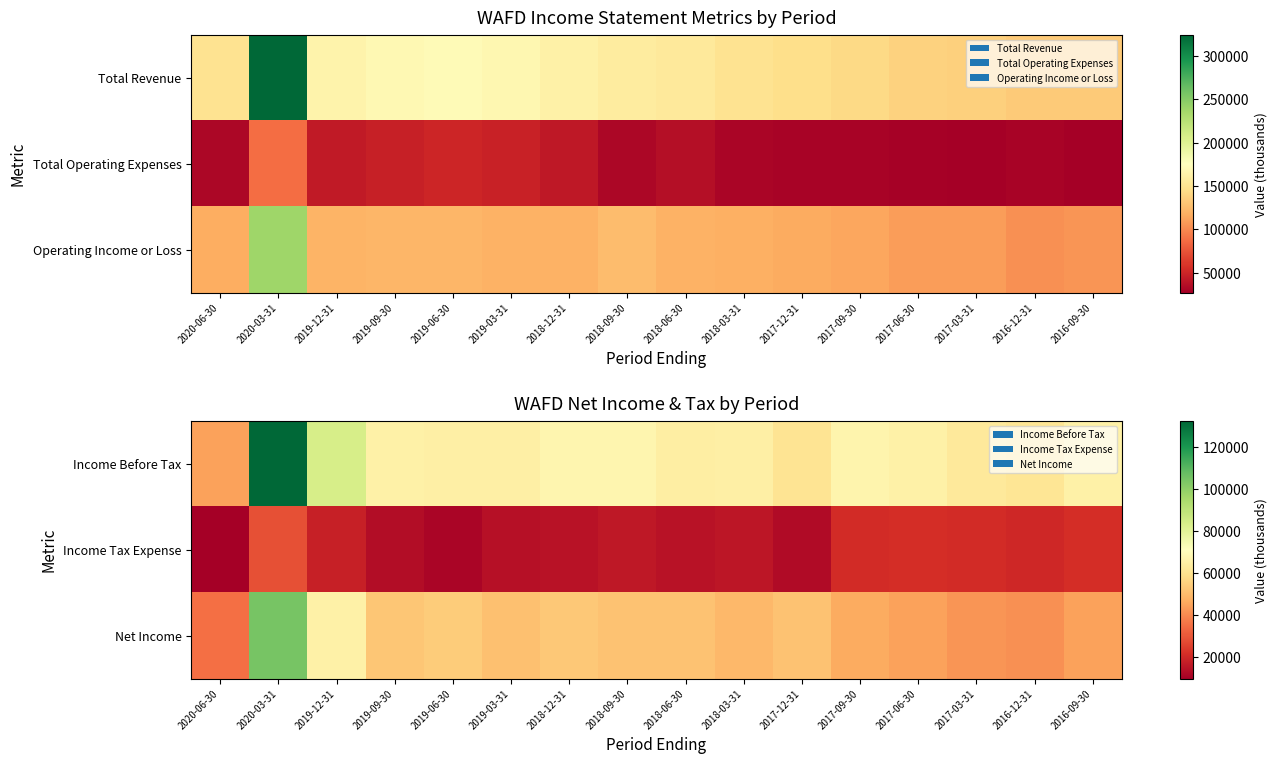

Which category has the highest value across all series?

2020-03-31